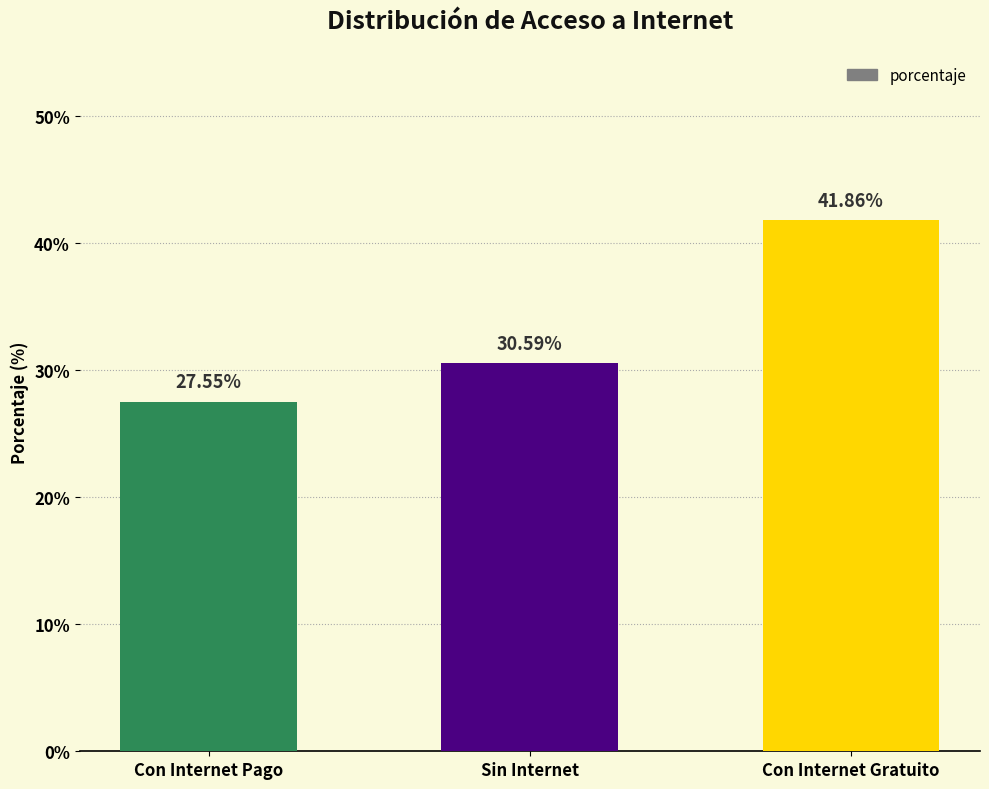

What position from the right is Con Internet Gratuito?

1